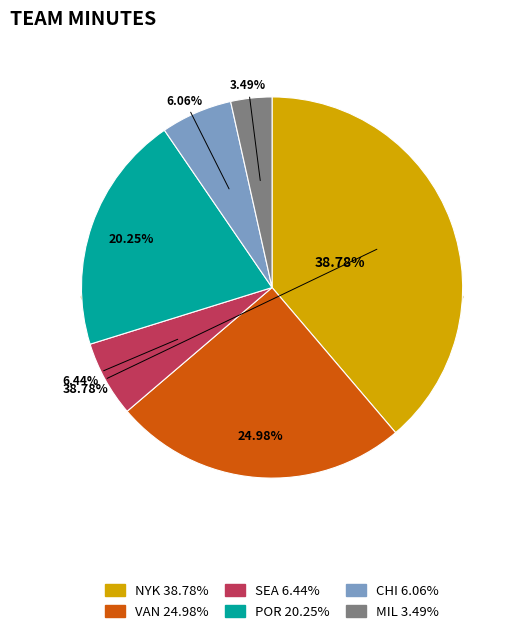

Which has a higher value, VAN or MIL?

VAN